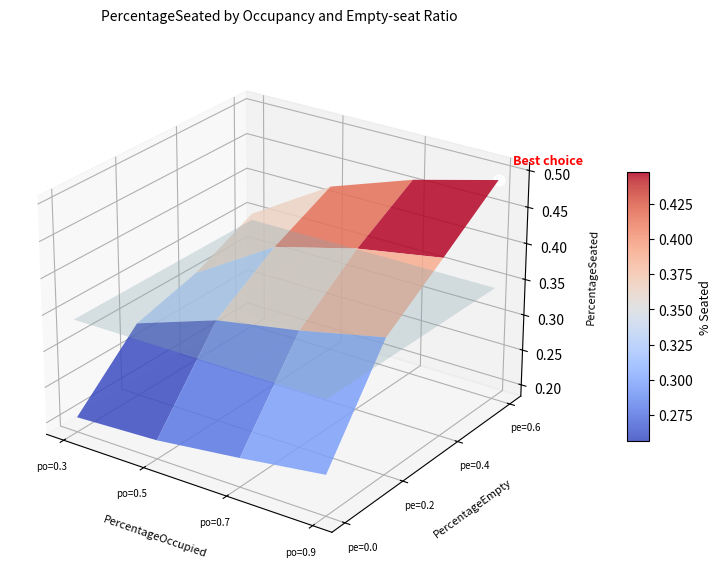

What is the minimum value for pe_60%?

0.3